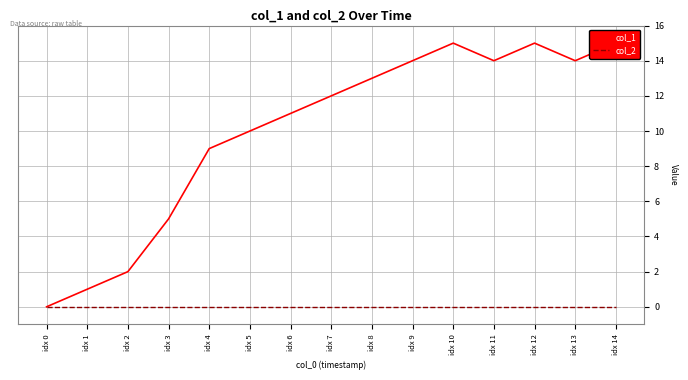

Rank the series by their maximum value, from lowest to highest.

col_2, col_1